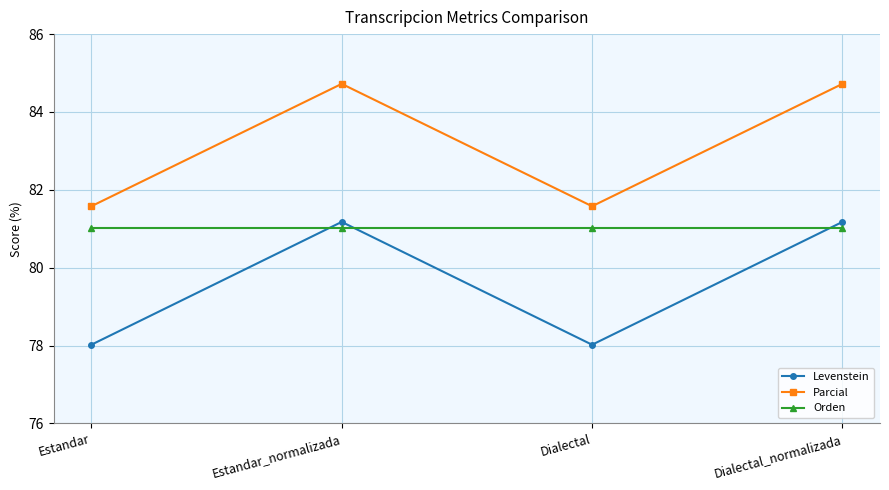

True or false: Parcial and Orden intersect in this chart.

False